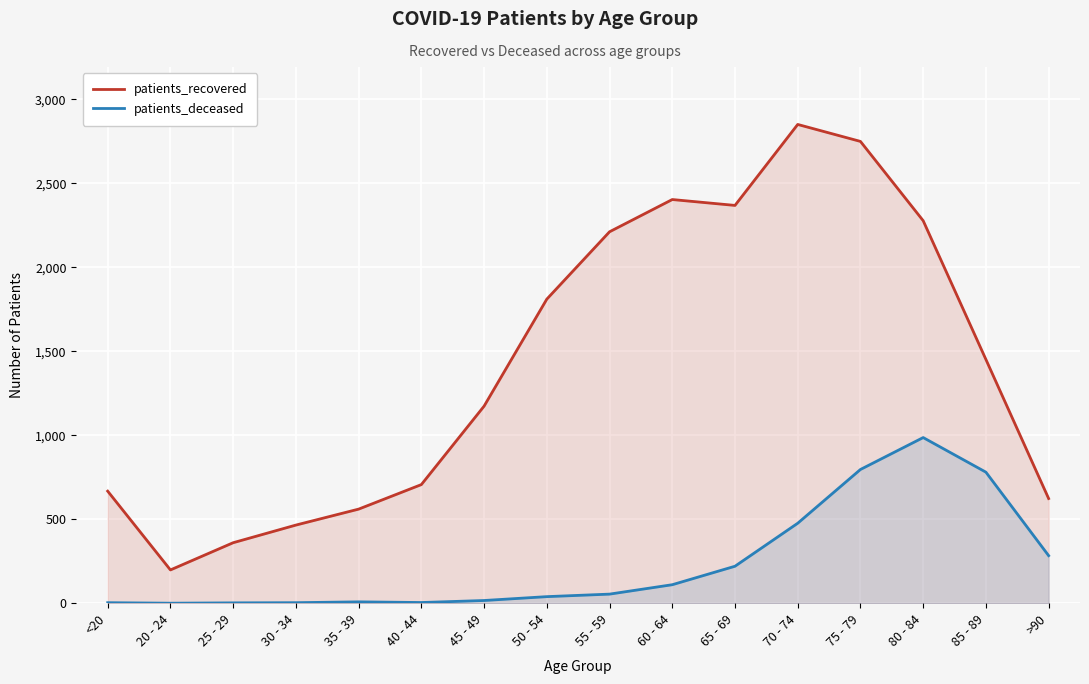

What is the lowest value of the patients_recovered series?

198